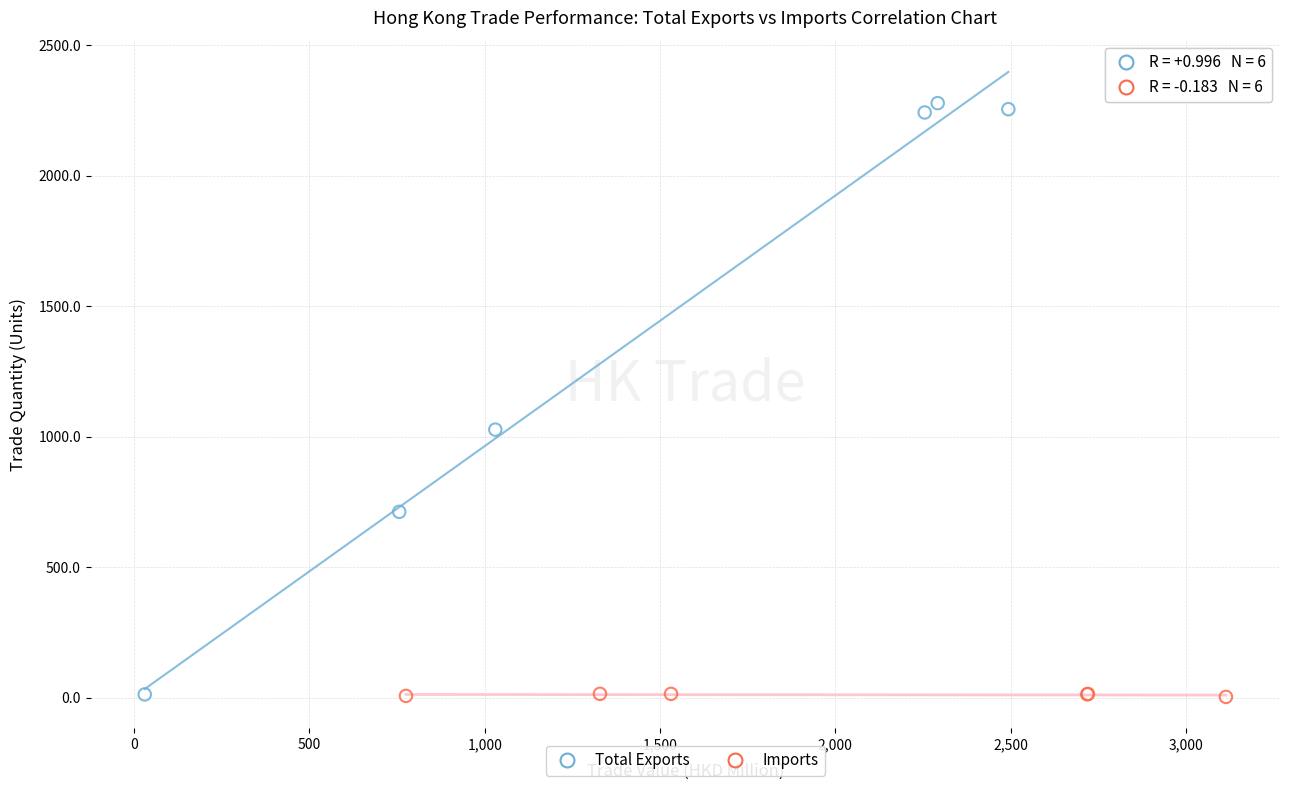

What are all the series names shown in the legend?

Total Exports, Imports